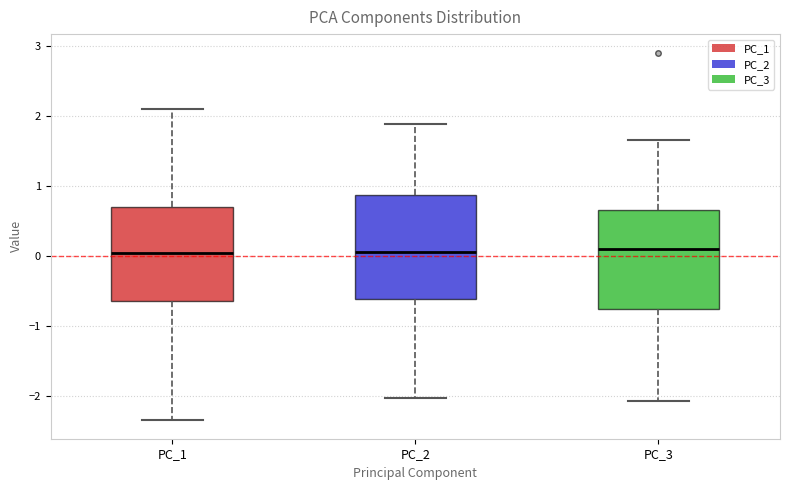

Where is the upper edge of the box for PC_1 on the y-axis? The values are not printed on the chart, so give them approximately, as read against the axis.

0.7